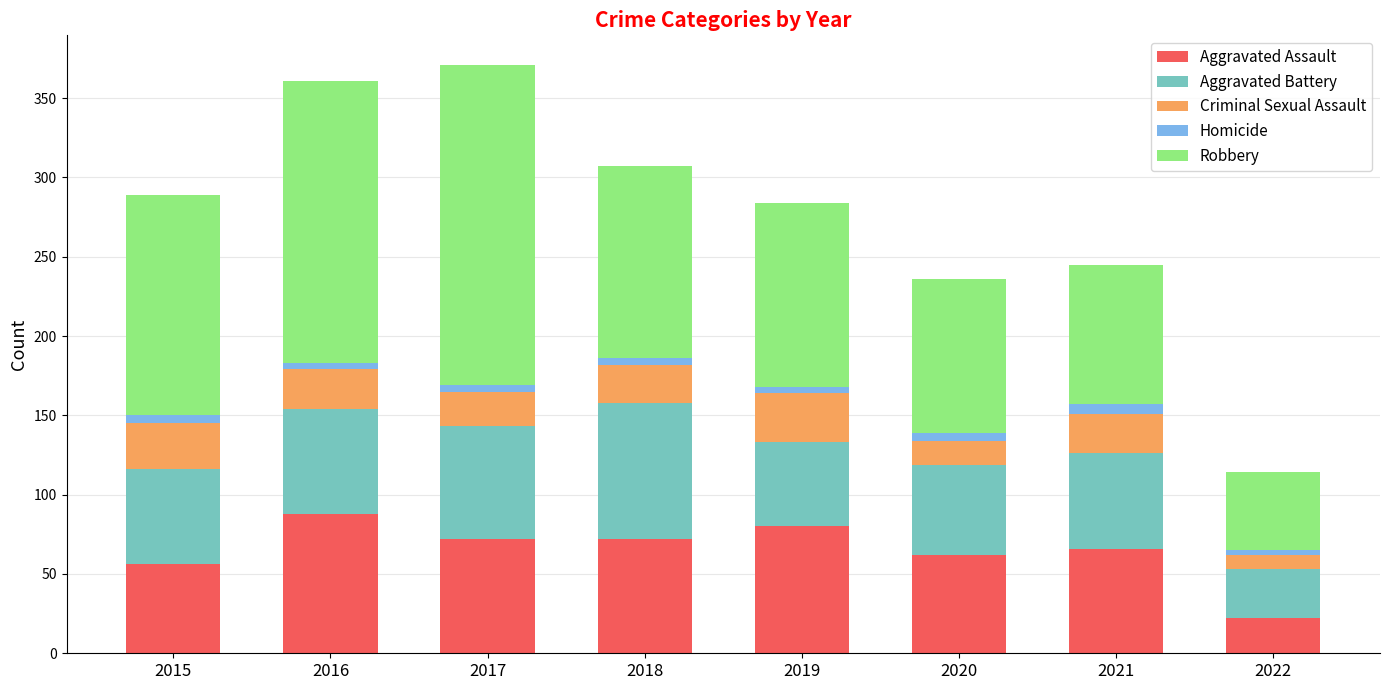

What is the minimum value for Aggravated Assault?

22